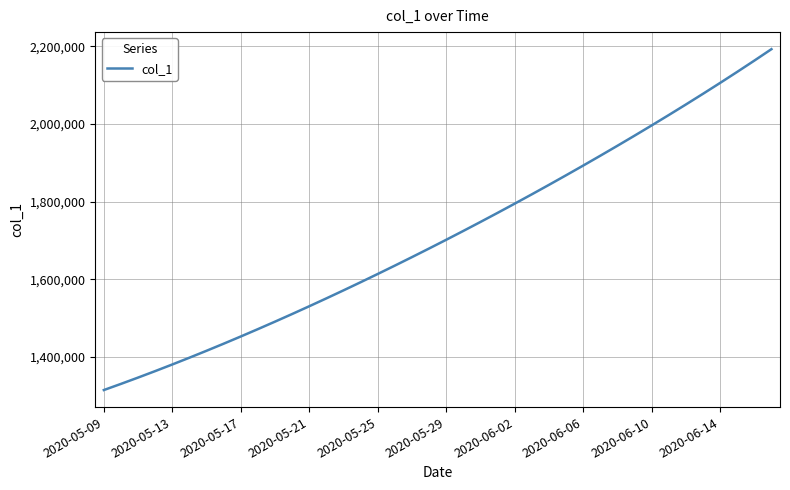

What is the average value?

1712049.2